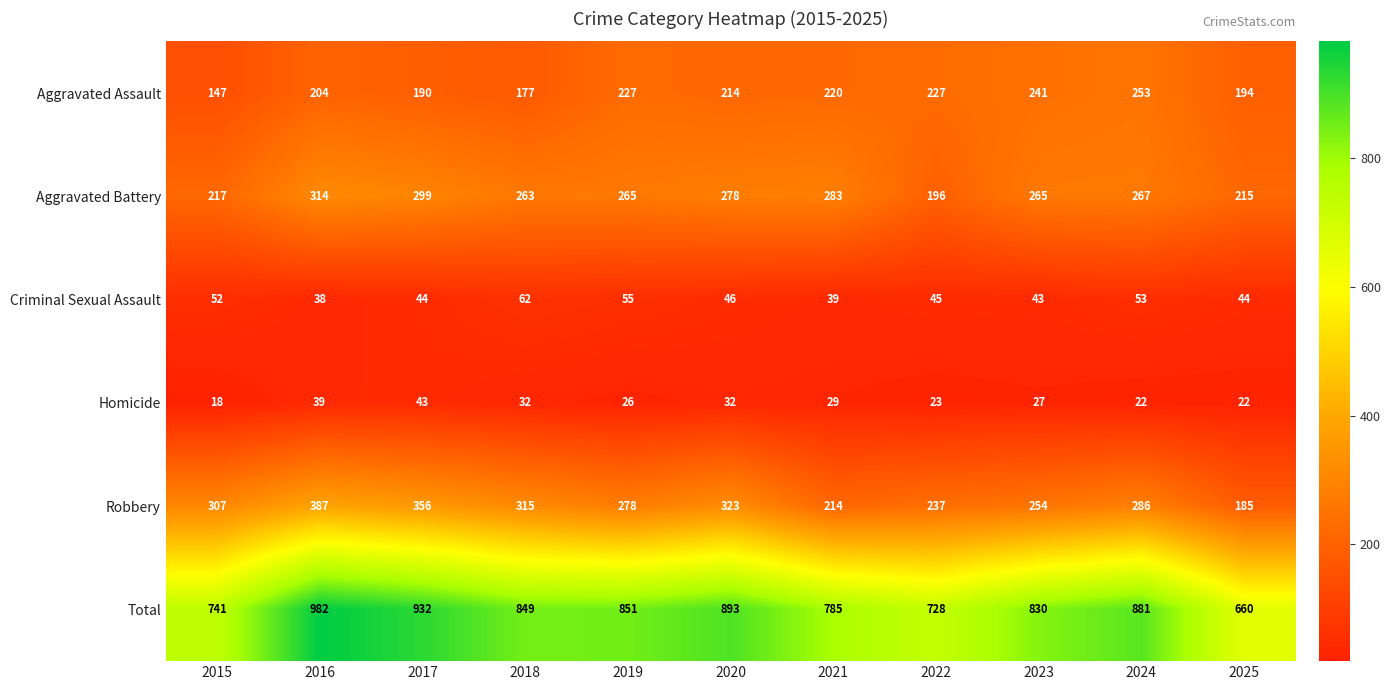

Is it true that Aggravated Battery equals 283 at 2021?

True